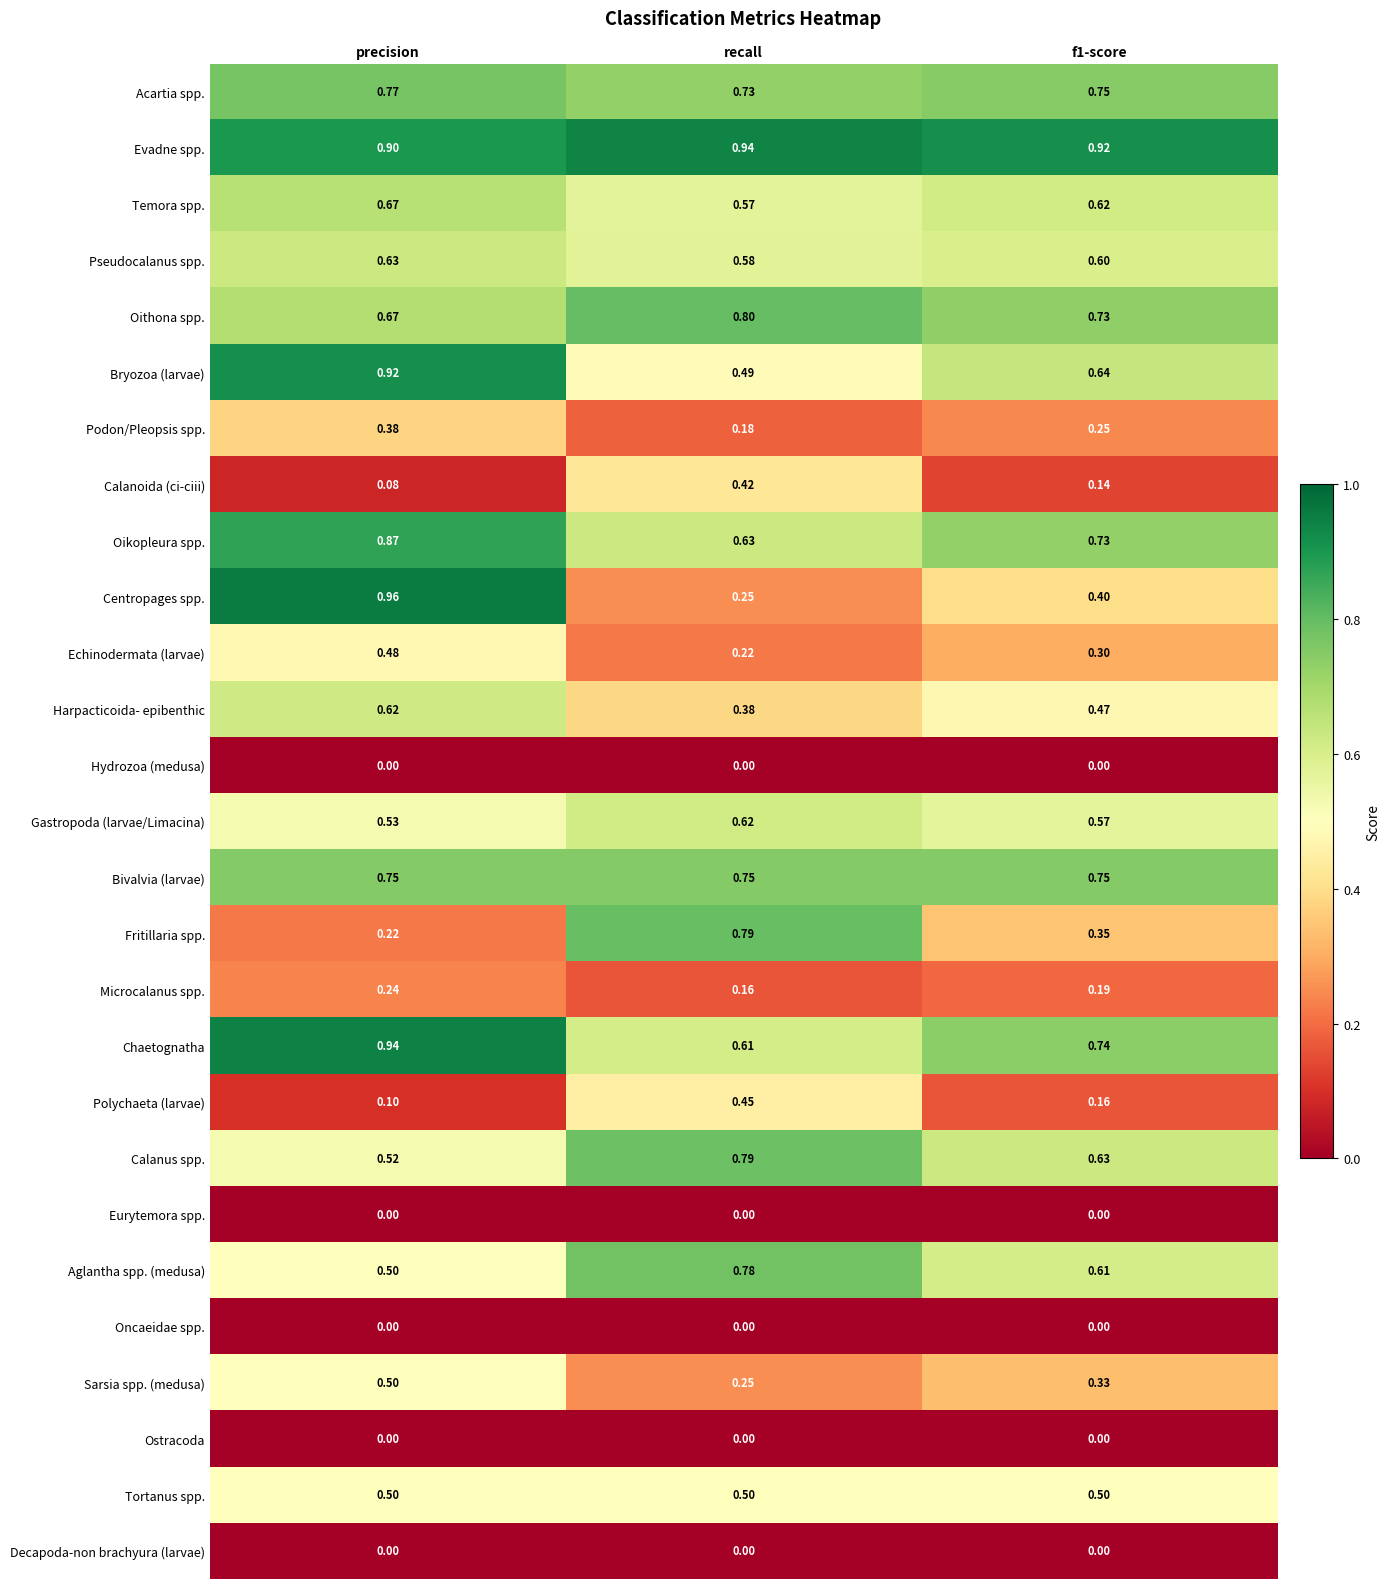

Which series has the widest spread of values?

Centropages spp.